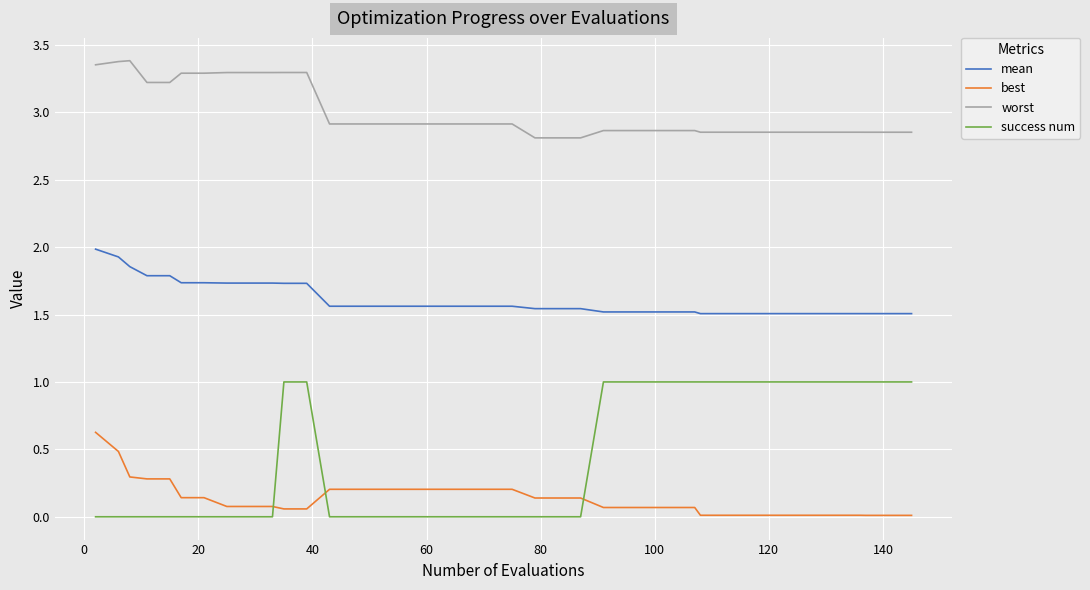

After their last crossing, which series has the higher values: best or success num?

success num